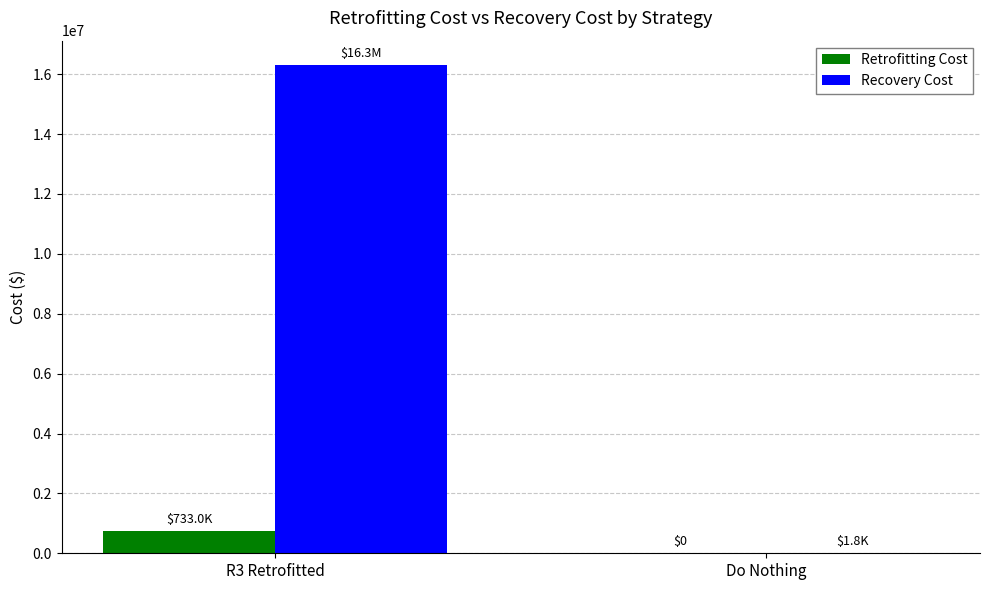

What is the difference between the Retrofitting Cost values at R3 Retrofitted and Do Nothing?

732994